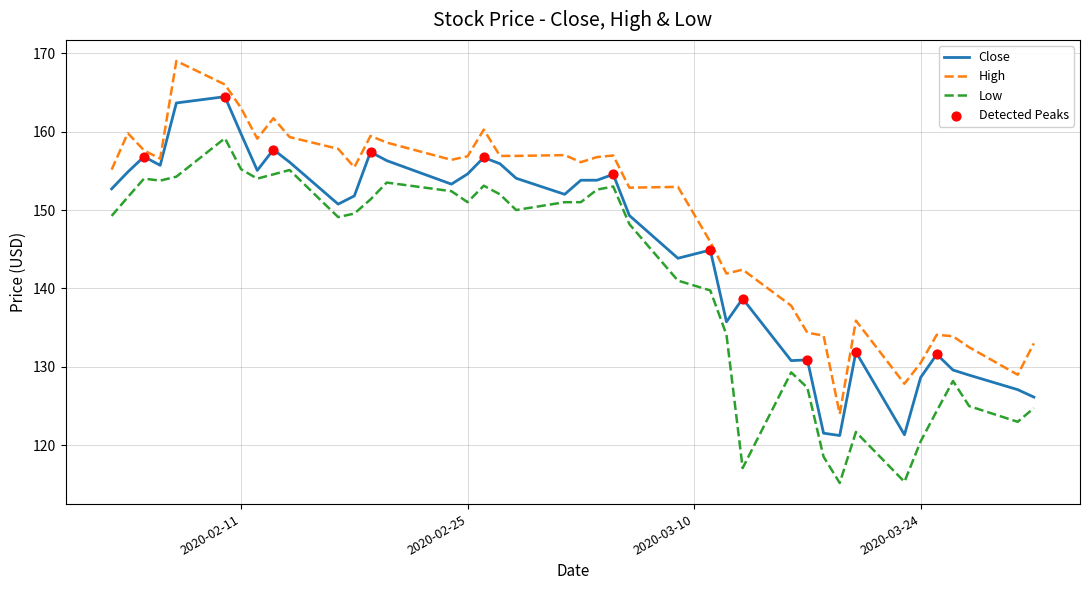

At how many categories does at least one series exceed 149?

25